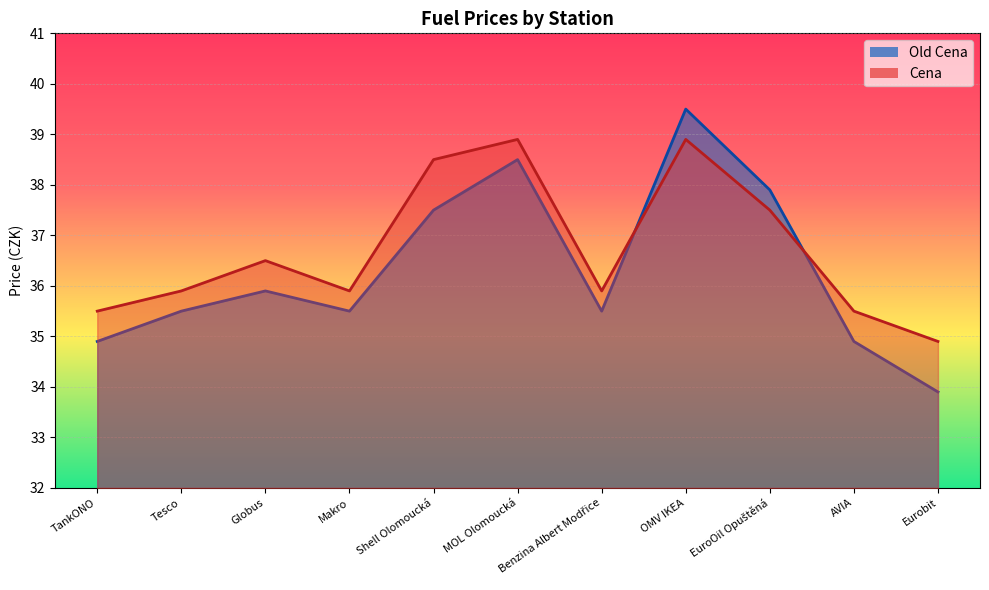

True or false: Old Cena has more than 0 points higher than both neighbors.

True